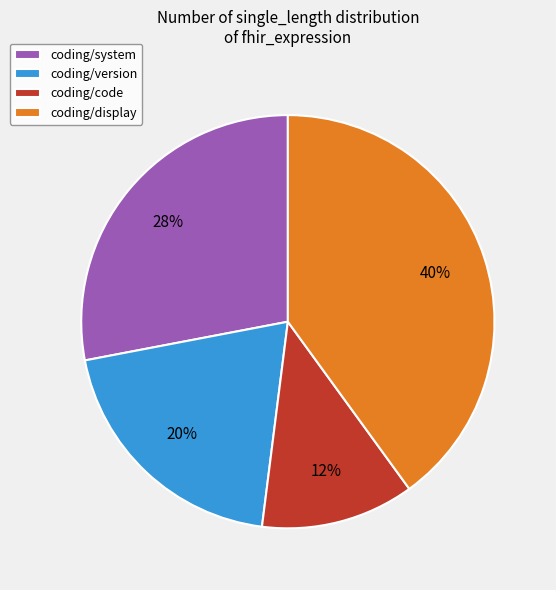

Is it true that coding/version is 20% of the pie?

True